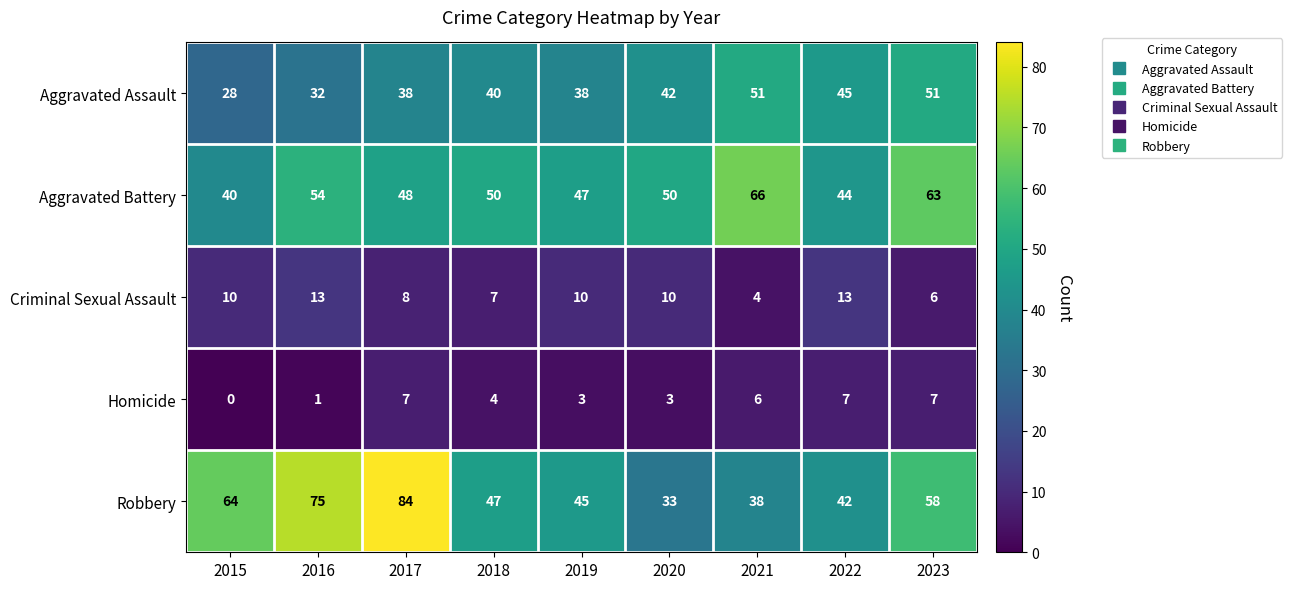

The value of Aggravated Assault at 2022 is 45. True or false?

True